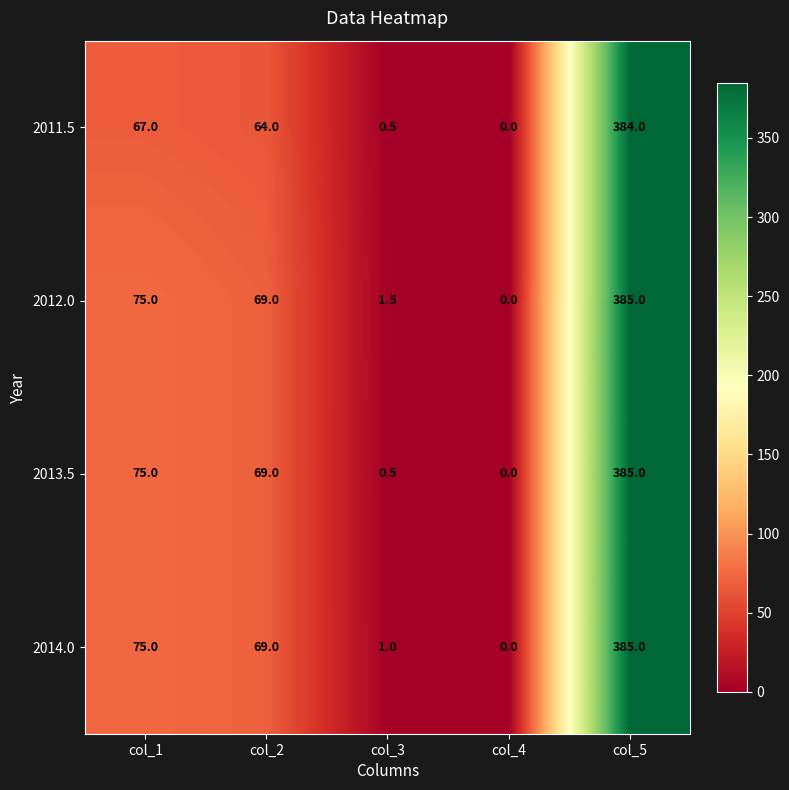

Which series has the largest total across all categories?

2012.0